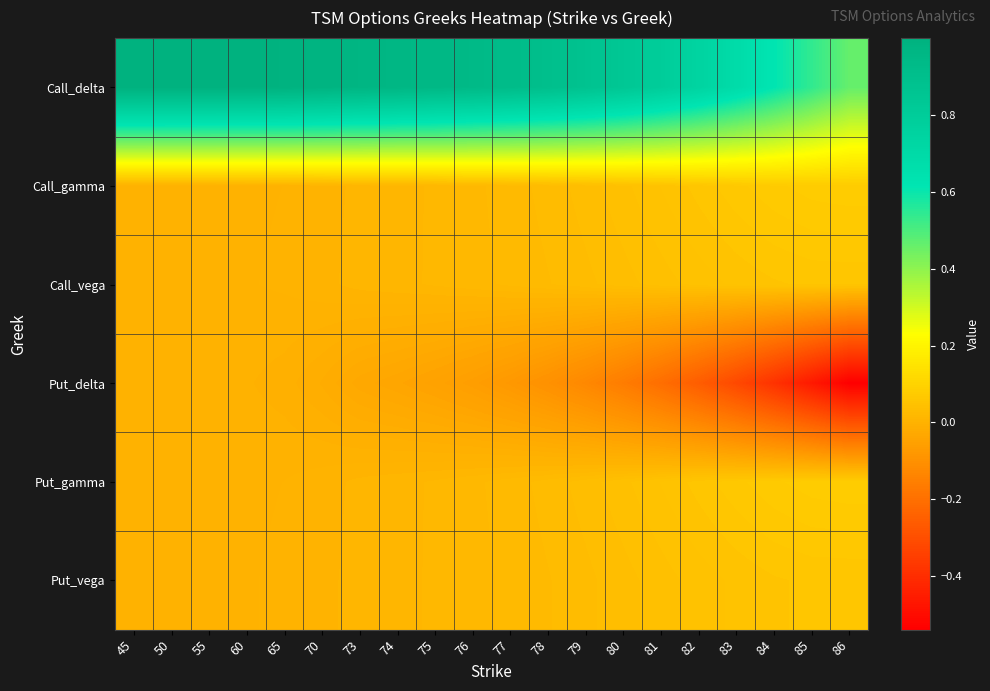

Reading right to left, what are all the values shown in this chart?

Call_delta: 86=0.5	85=0.5	84=0.6	83=0.7	82=0.7	81=0.8	80=0.8	79=0.9	78=0.9	77=0.9	76=0.9	75=1.0	74=1.0	73=1.0	70=1.0	65=1.0	60=1.0	55=1.0	50=1.0	45=1.0
Call_gamma: 86=0.1	85=0.1	84=0.1	83=0.1	82=0.1	81=0.1	80=0.0	79=0.0	78=0.0	77=0.0	76=0.0	75=0.0	74=0.0	73=0.0	70=0.0	65=0.0	60=0.0	55=0.0	50=0.0	45=0.0
Call_vega: 86=0.1	85=0.1	84=0.1	83=0.1	82=0.0	81=0.0	80=0.0	79=0.0	78=0.0	77=0.0	76=0.0	75=0.0	74=0.0	73=0.0	70=0.0	65=0.0	60=0.0	55=0.0	50=0.0	45=0.0
Put_delta: 86=-0.5	85=-0.5	84=-0.4	83=-0.3	82=-0.3	81=-0.2	80=-0.2	79=-0.1	78=-0.1	77=-0.1	76=-0.1	75=-0.0	74=-0.0	73=-0.0	70=-0.0	65=-0.0	60=-0.0	55=-0.0	50=-0.0	45=-0.0
Put_gamma: 86=0.1	85=0.1	84=0.1	83=0.1	82=0.1	81=0.1	80=0.0	79=0.0	78=0.0	77=0.0	76=0.0	75=0.0	74=0.0	73=0.0	70=0.0	65=0.0	60=0.0	55=0.0	50=0.0	45=0.0
Put_vega: 86=0.1	85=0.1	84=0.1	83=0.1	82=0.0	81=0.0	80=0.0	79=0.0	78=0.0	77=0.0	76=0.0	75=0.0	74=0.0	73=0.0	70=0.0	65=0.0	60=0.0	55=0.0	50=0.0	45=0.0